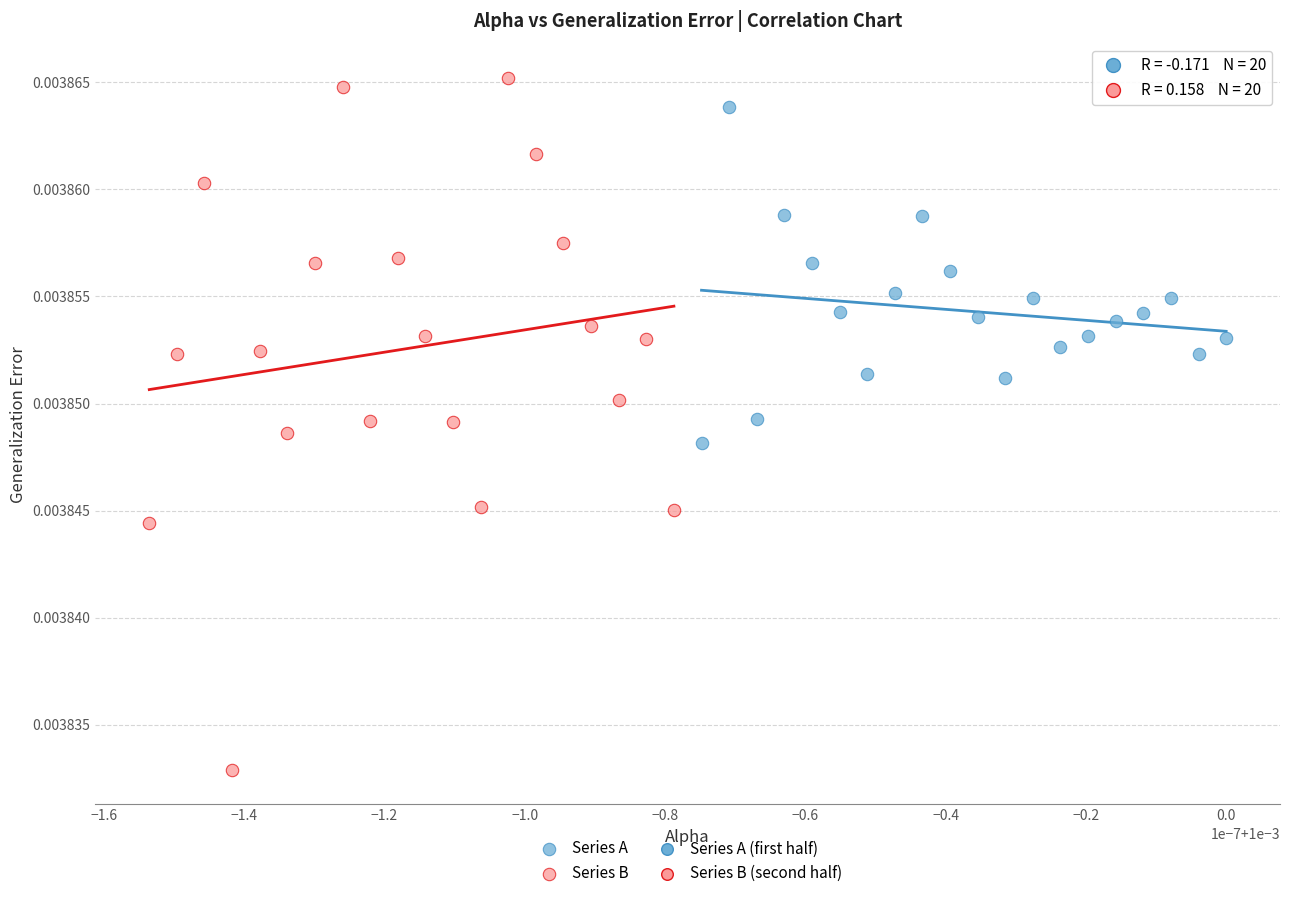

Which series has the widest spread of Y values?

Series B